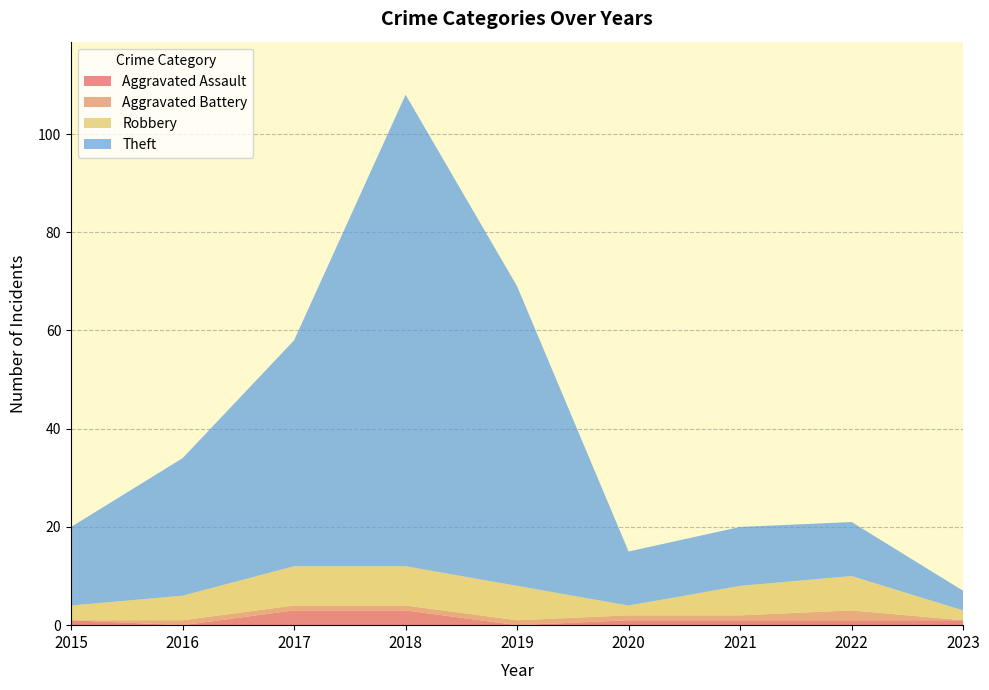

What is the highest value of the Aggravated Assault series?

3